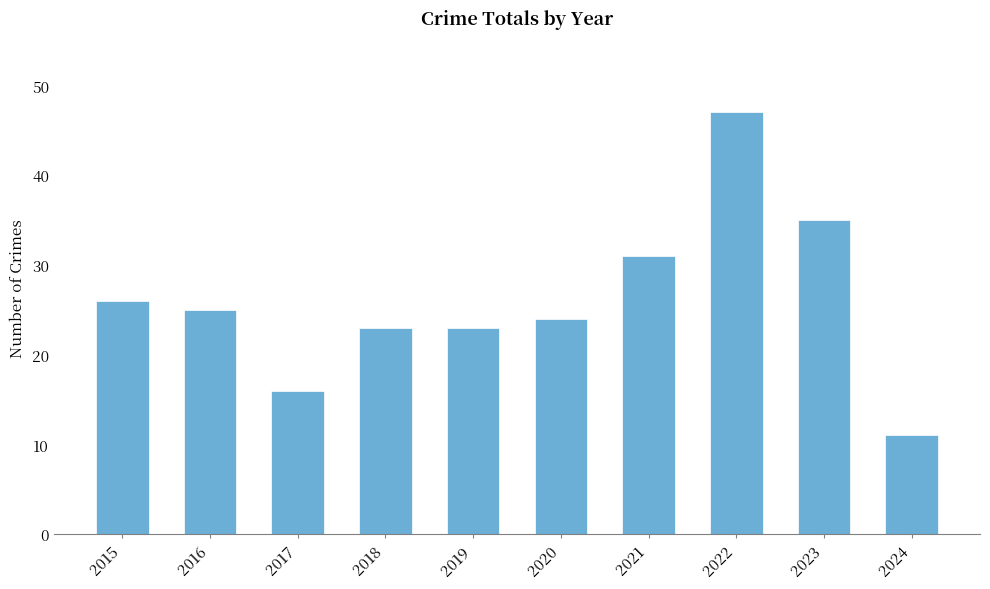

What is the value of the 3rd bar from the left?

16